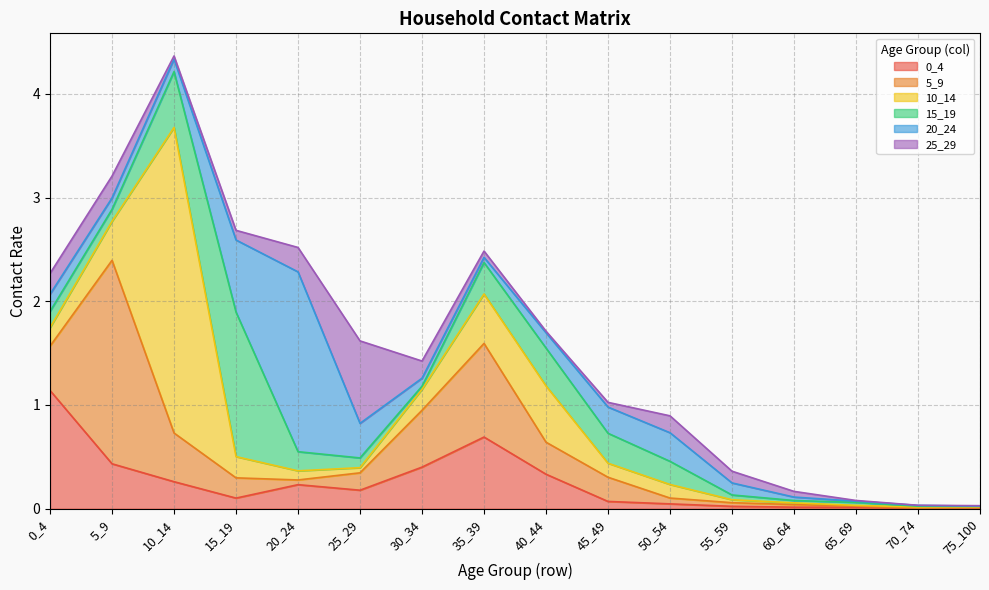

What are all the series names shown in the legend?

0_4, 5_9, 10_14, 15_19, 20_24, 25_29